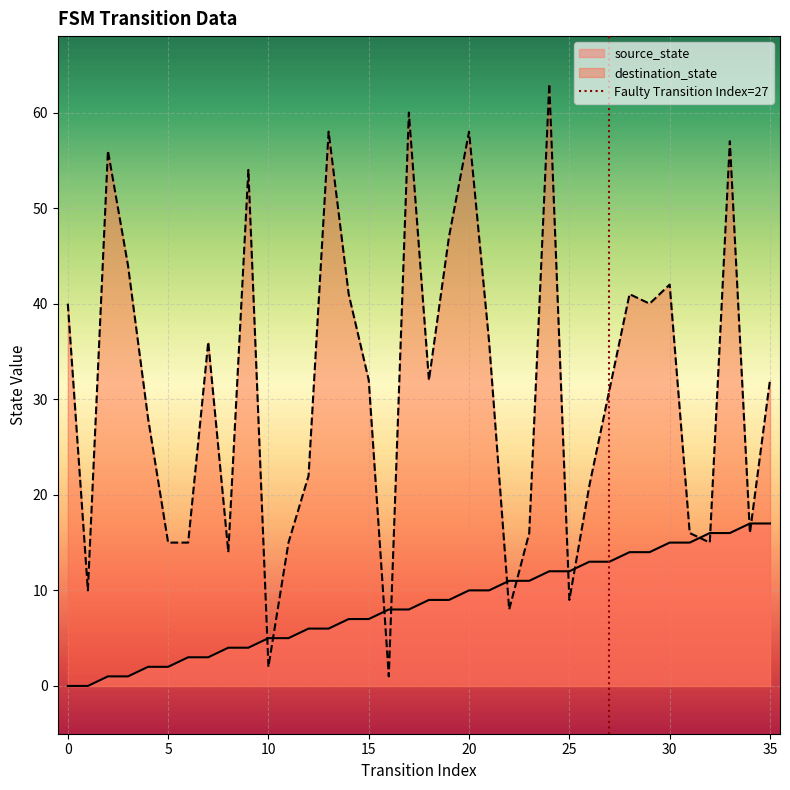

The value of source_state at 35 is 10. True or false?

False